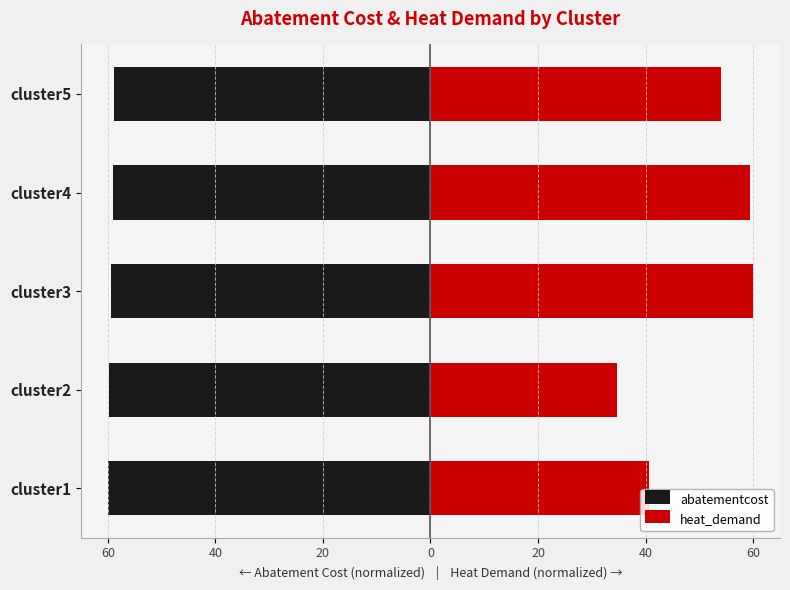

What is the sum of all heat_demand values?

248.8